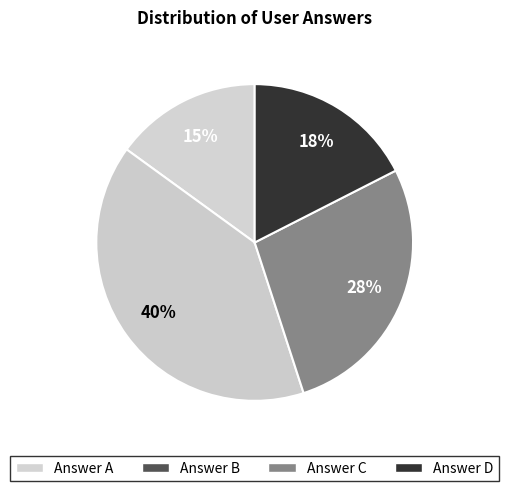

How many slices are in this pie chart?

4